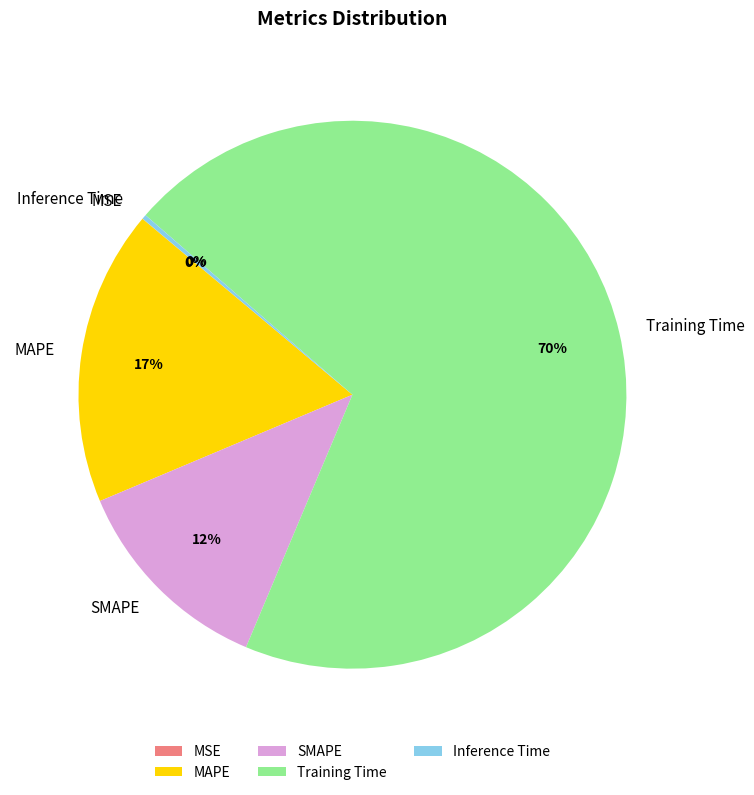

To the nearest percent, what percentage of the pie is MAPE?

17%